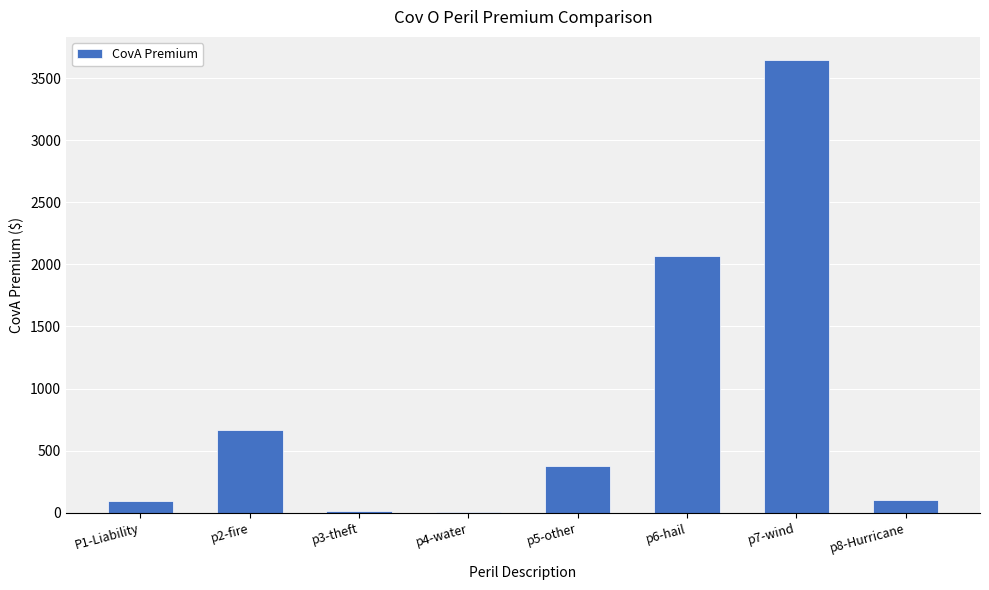

Which label corresponds to the largest value in the chart?

p7-wind